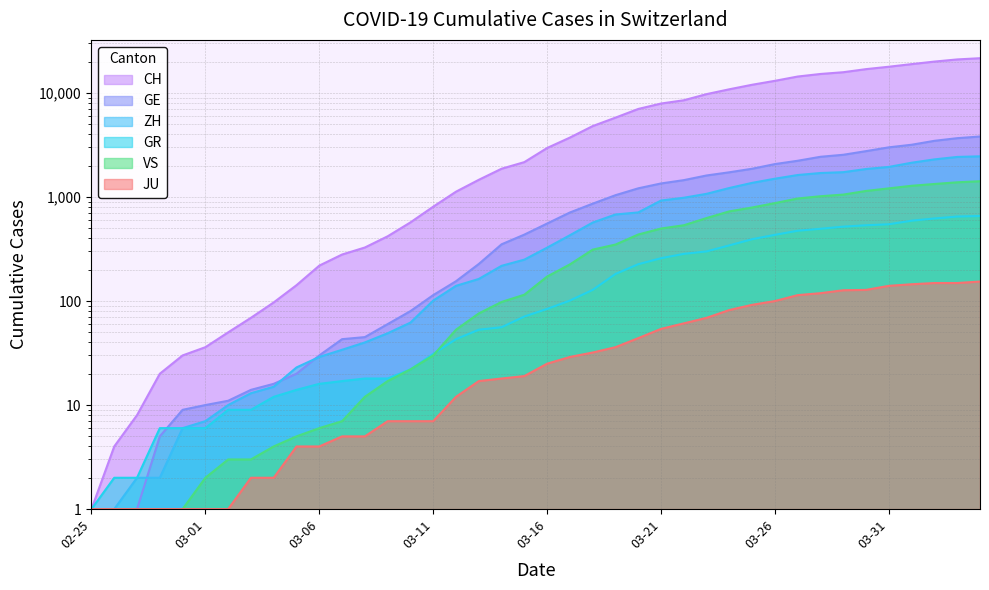

Between 2020-03-05 and 2020-03-07, which is larger?

2020-03-07